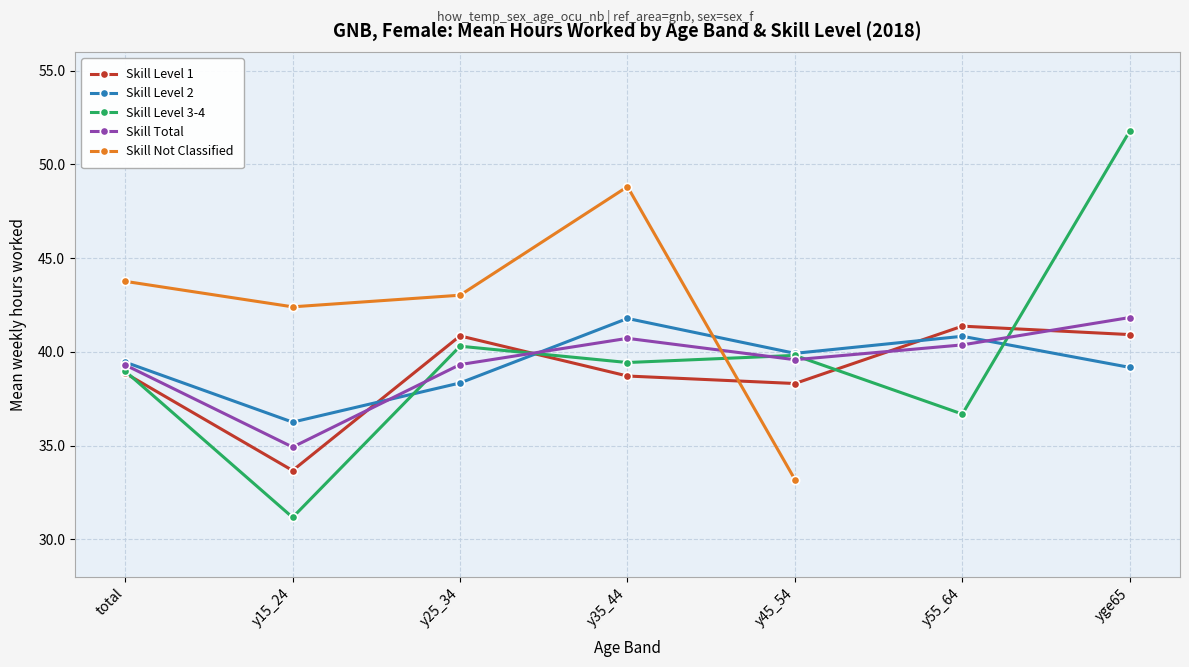

Where is ocu_skill_total nearest to the value 38?

total